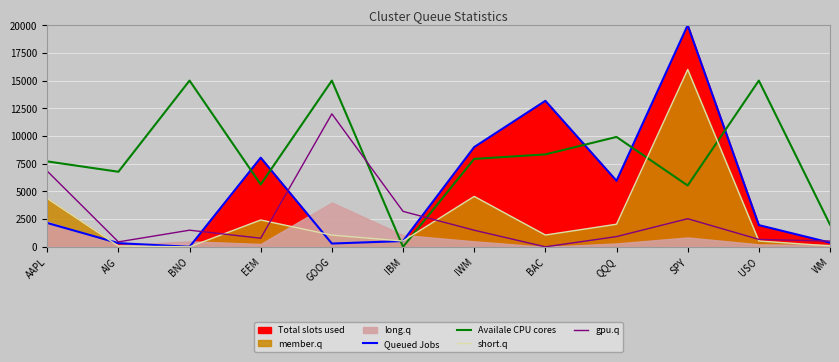

What is the difference between the second highest and second lowest values in the gpu.q series?

6387.4